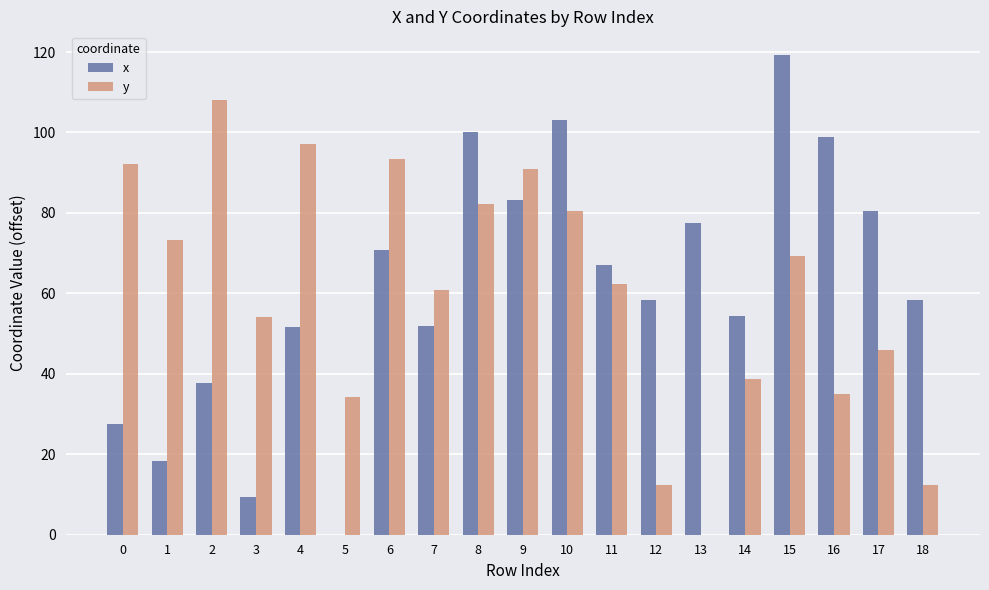

What are all the series names shown in the legend?

x, y